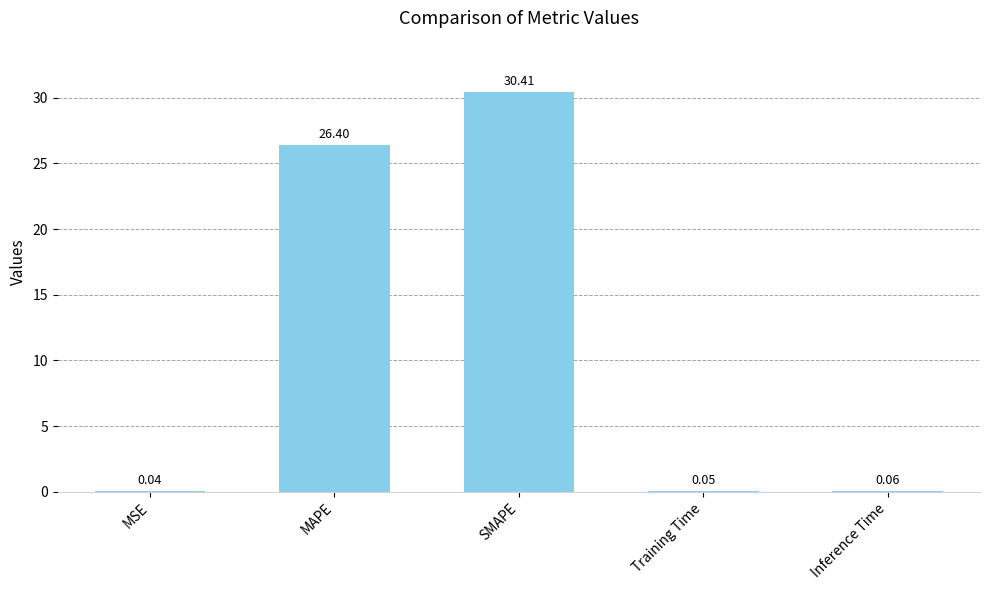

Which category has the highest value across all series?

SMAPE